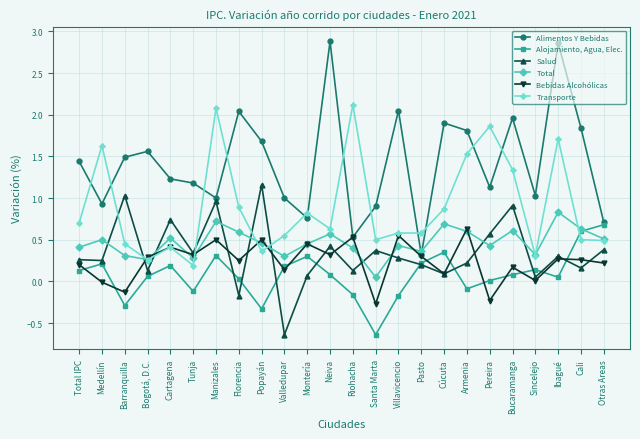

At Total IPC, list the series in order from smallest to largest.

Alojamiento, Agua, Elec., Bebidas Alcohólicas, Salud, Total, Transporte, Alimentos Y Bebidas